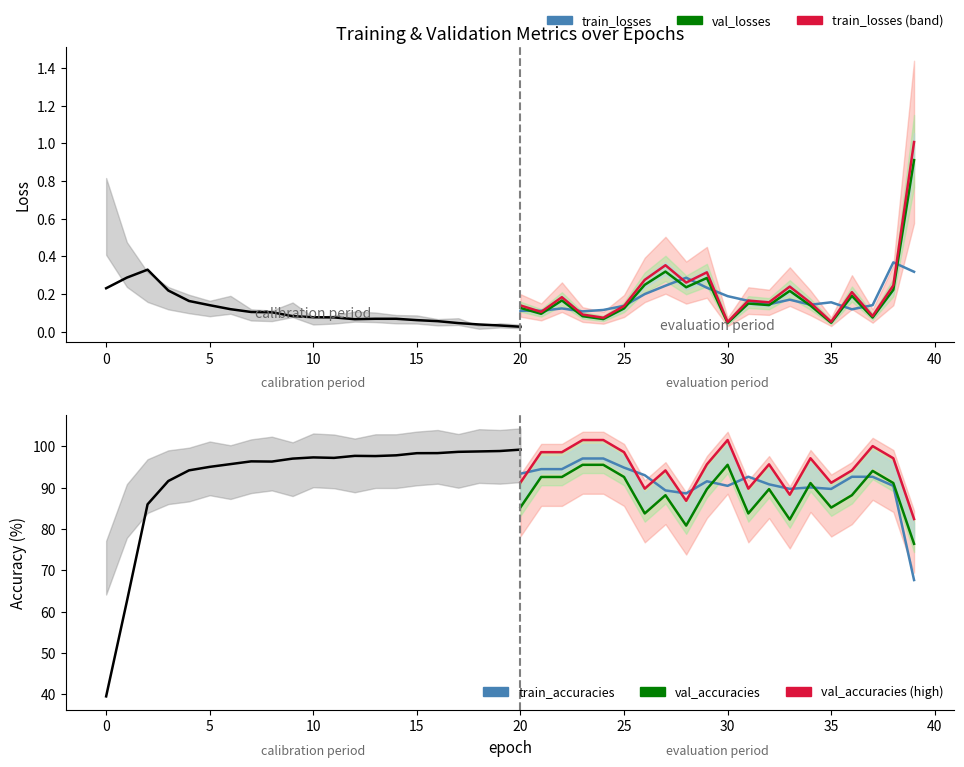

How many data points in train_accuracies are less than 98?

16